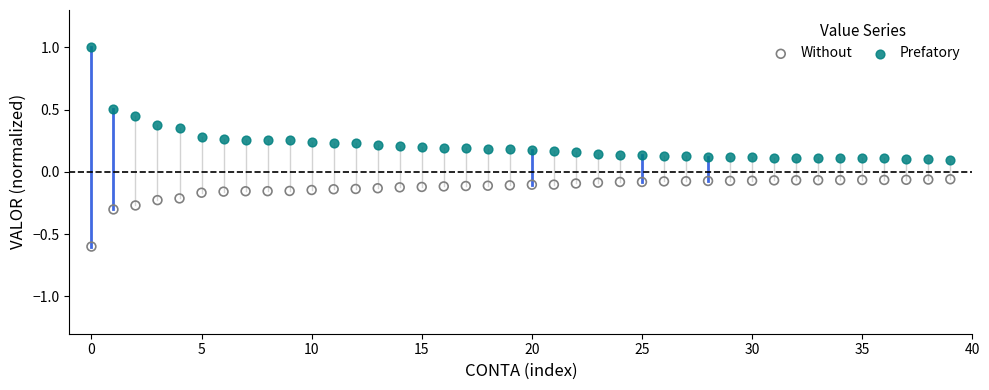

Which series reaches the minimum Y coordinate?

Without